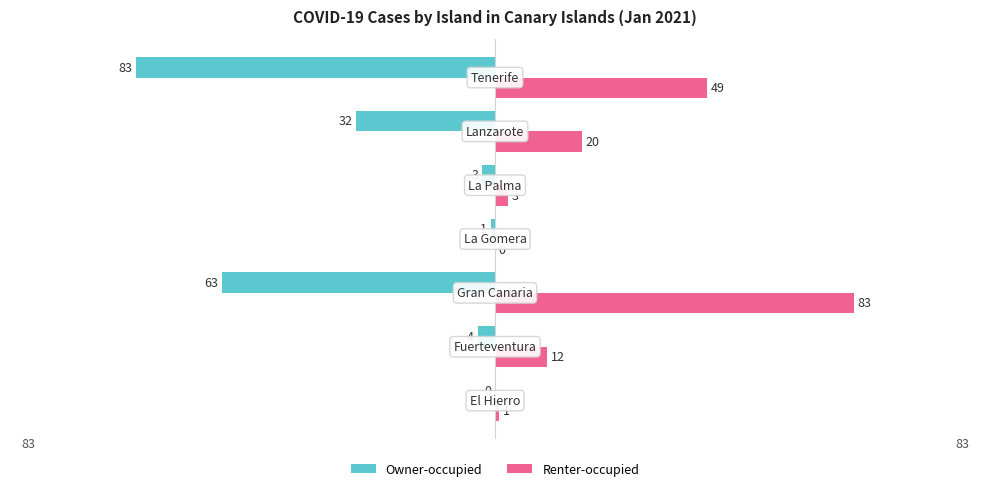

Count the number of data series in this chart.

2